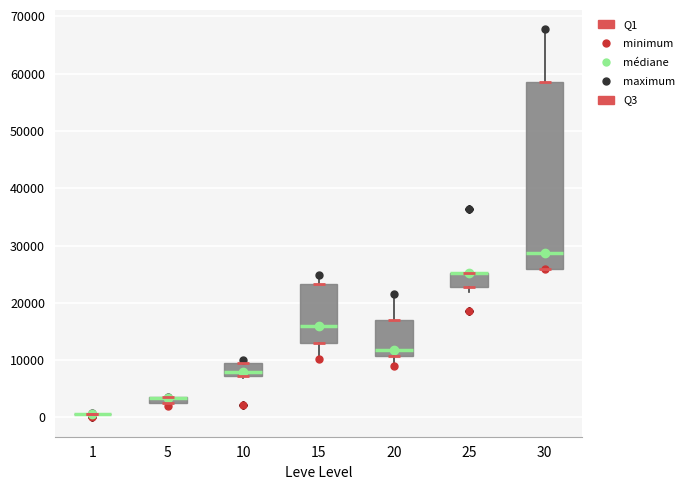

Comparing the boxes themselves (not the whiskers), which one is the tallest?

30